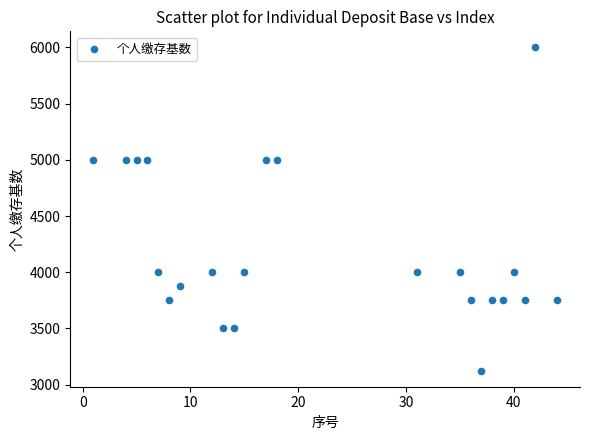

What is the range of Y values (max minus min)?

2875